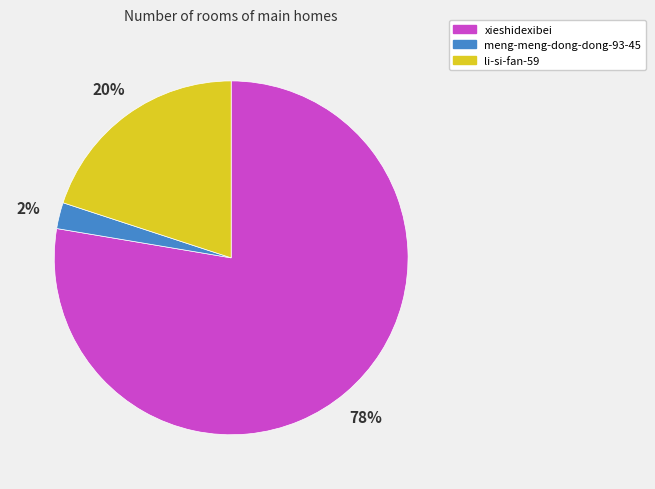

Which slice is the largest?

xieshidexibei